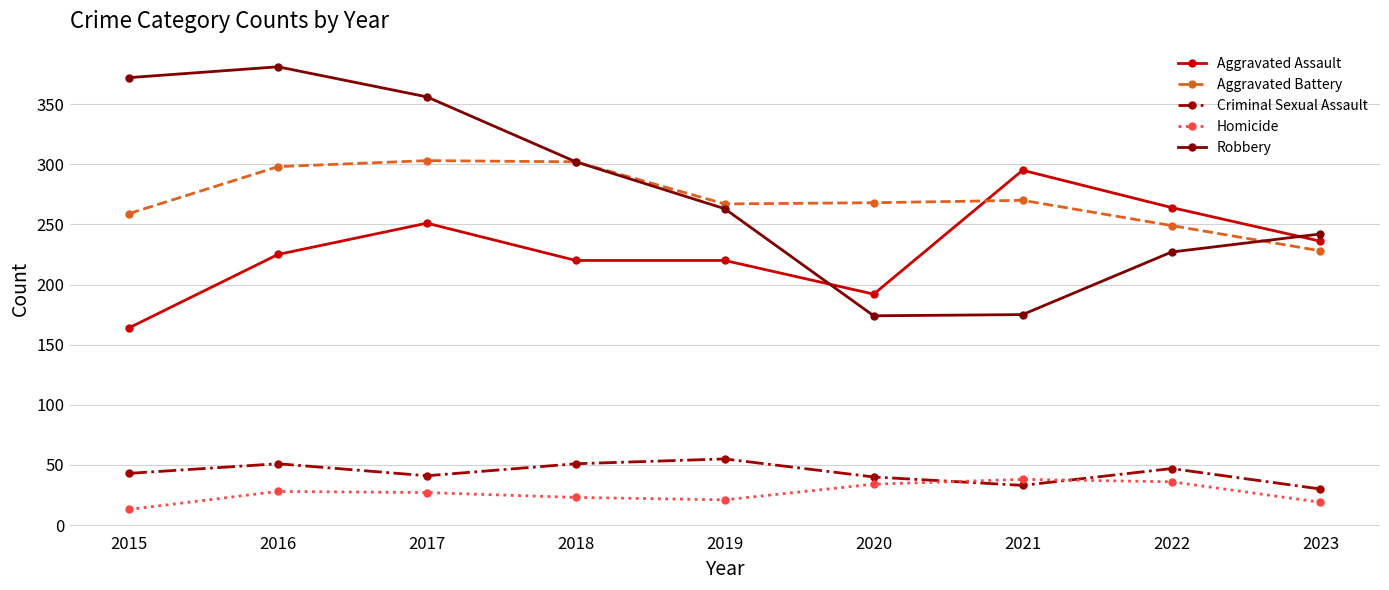

Which label corresponds to the smallest value in the chart?

2015